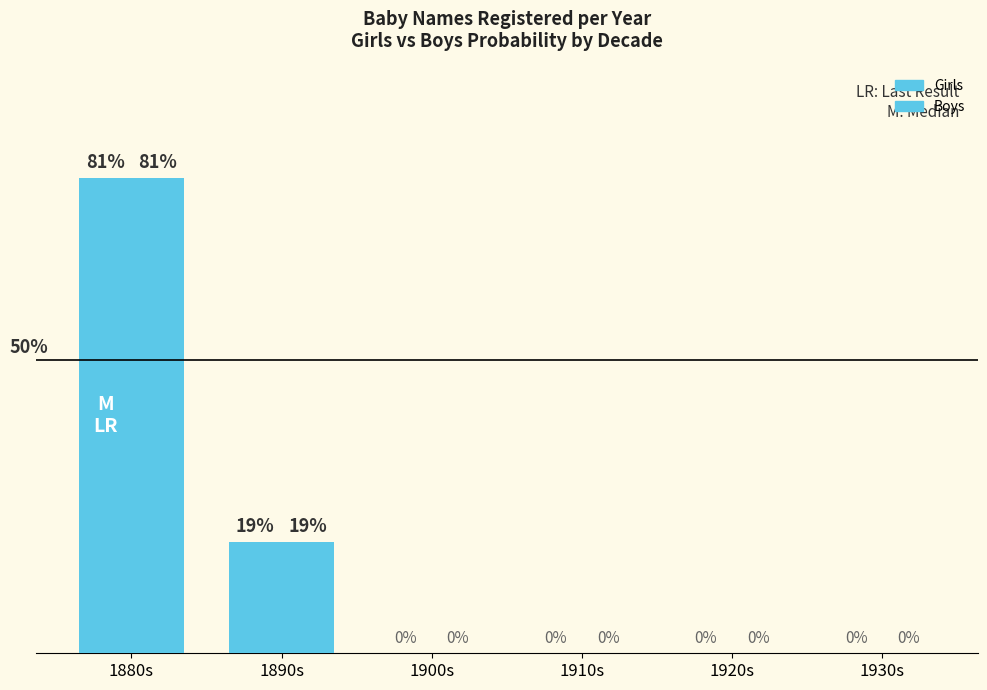

Does the chart contain stacked bars?

No